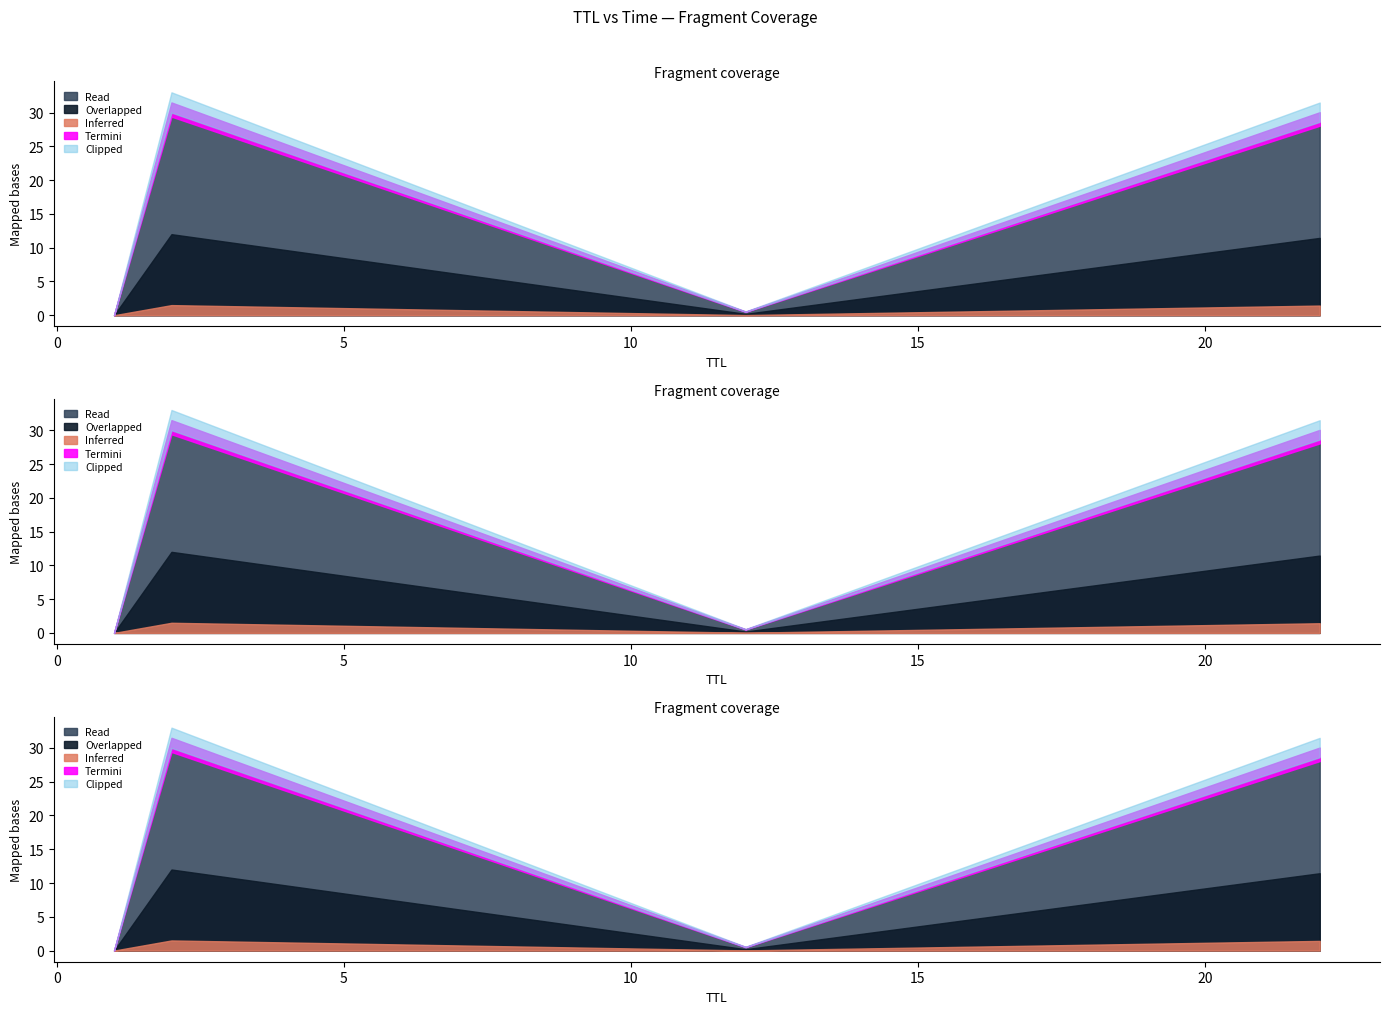

How many lines are shown in the chart?

1